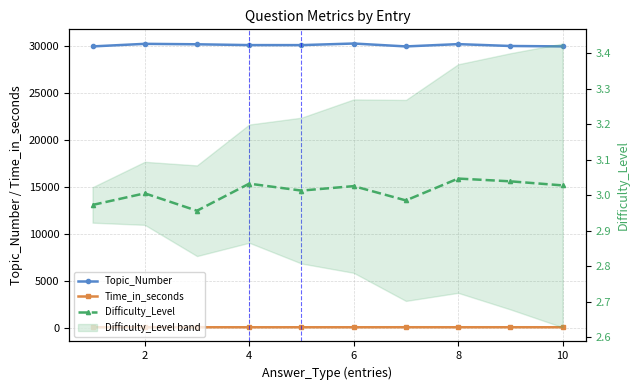

Which has a higher value, 9 or 8?

8